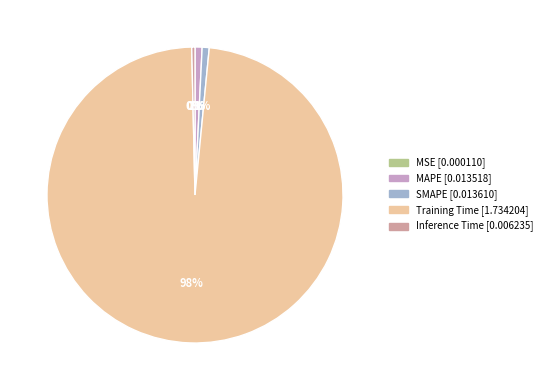

Which slice is the largest?

Training Time